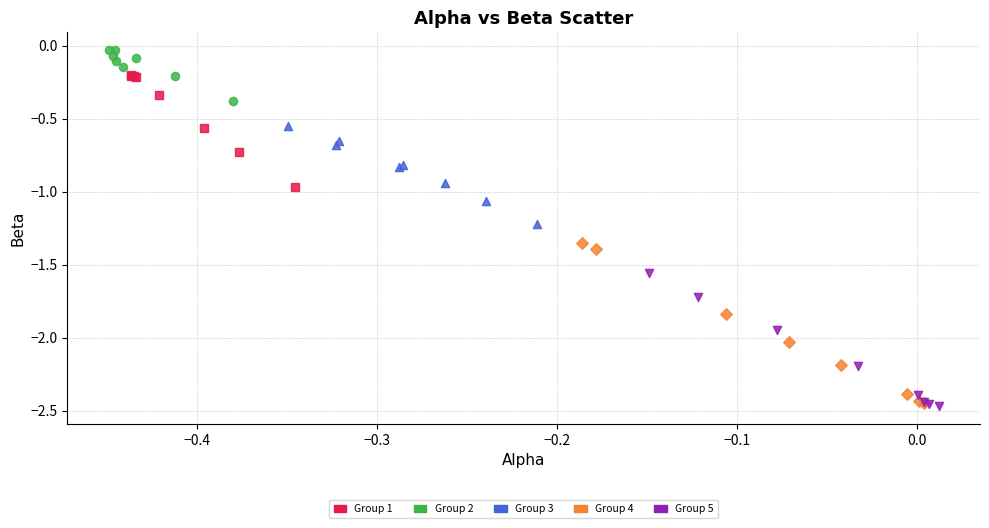

Which series reaches the maximum Y coordinate?

Group 2